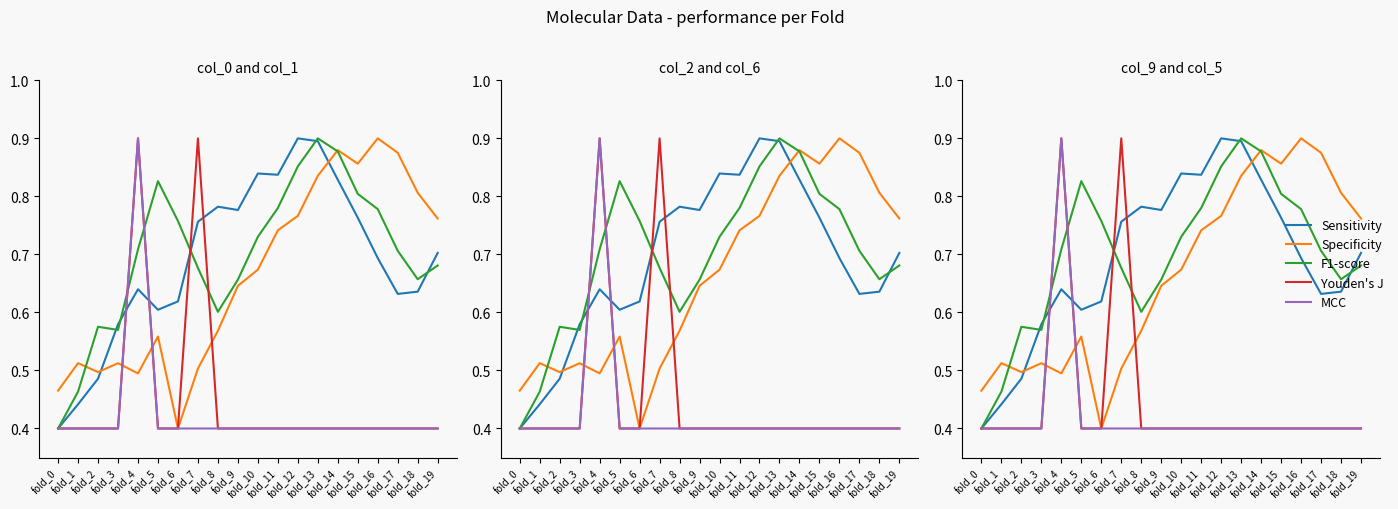

What is the difference between the maximum and second lowest values in the Youden's J series?

0.5